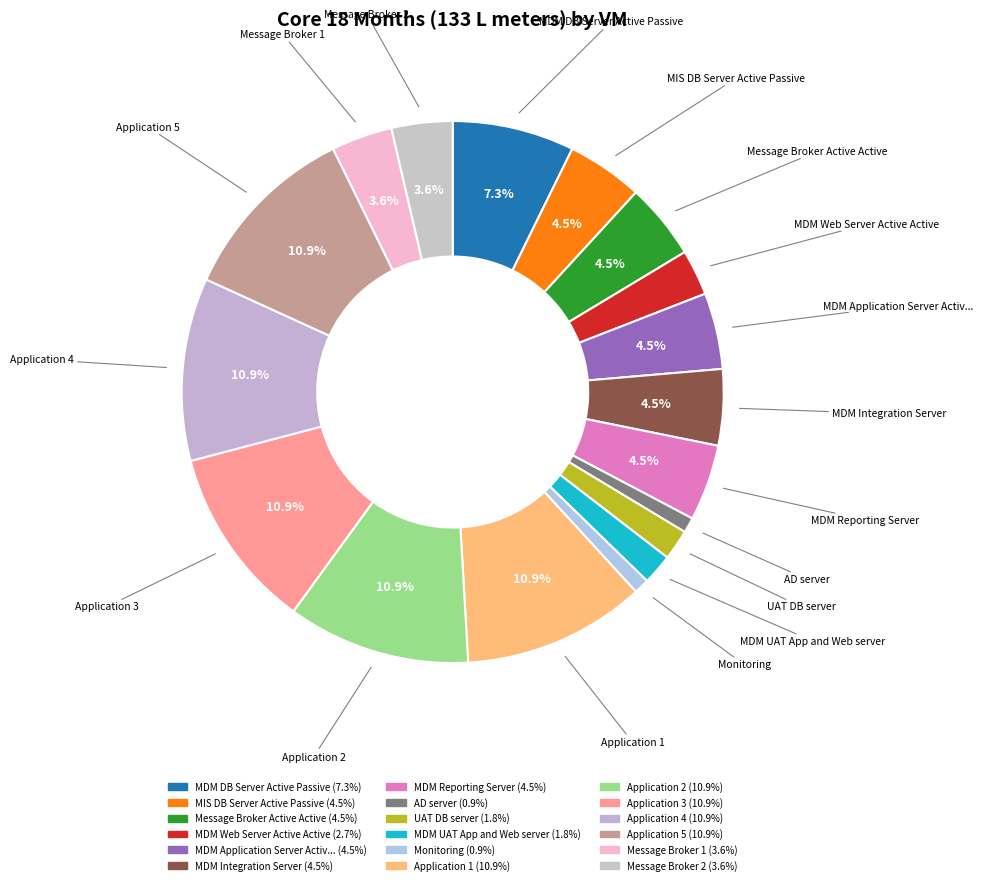

How many slices are in this pie chart?

18